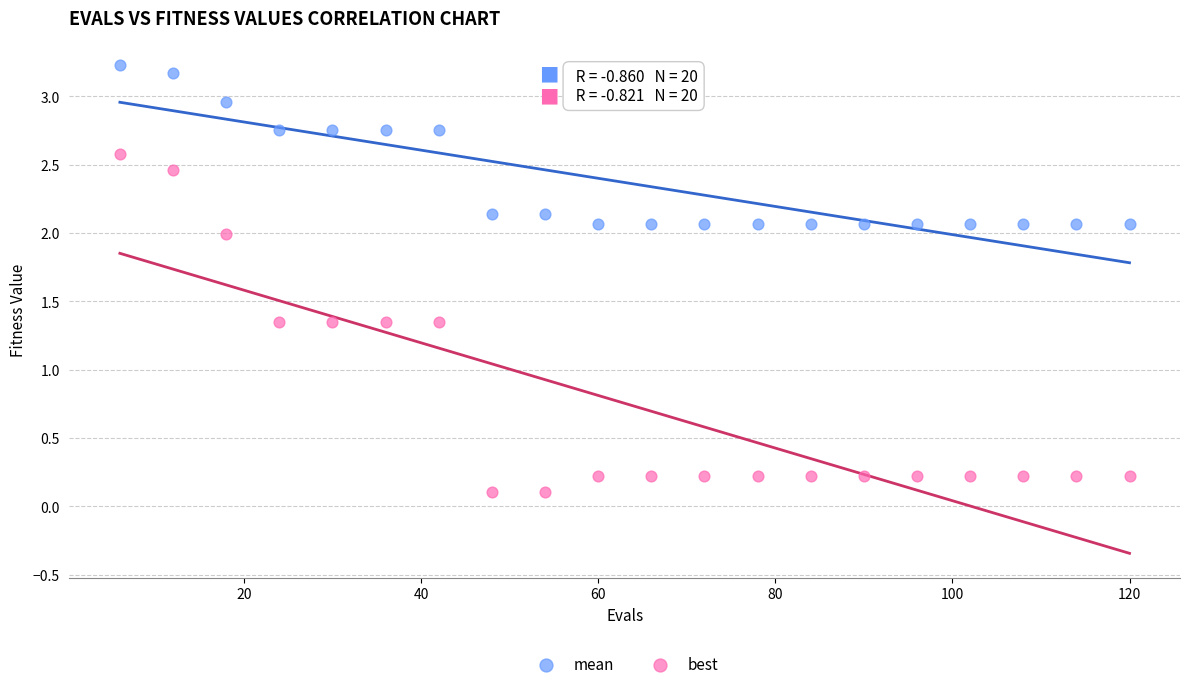

Which series contains the highest Y value?

mean